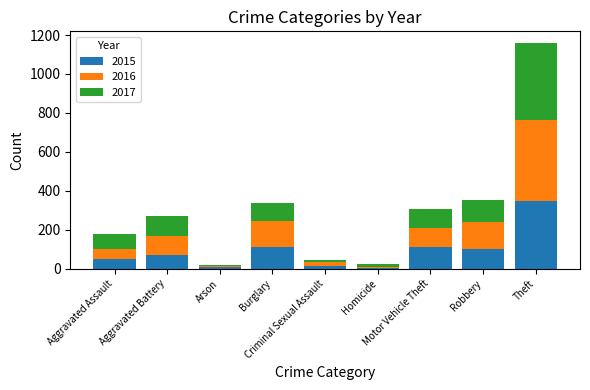

What is the highest value of the 2015 series?

350